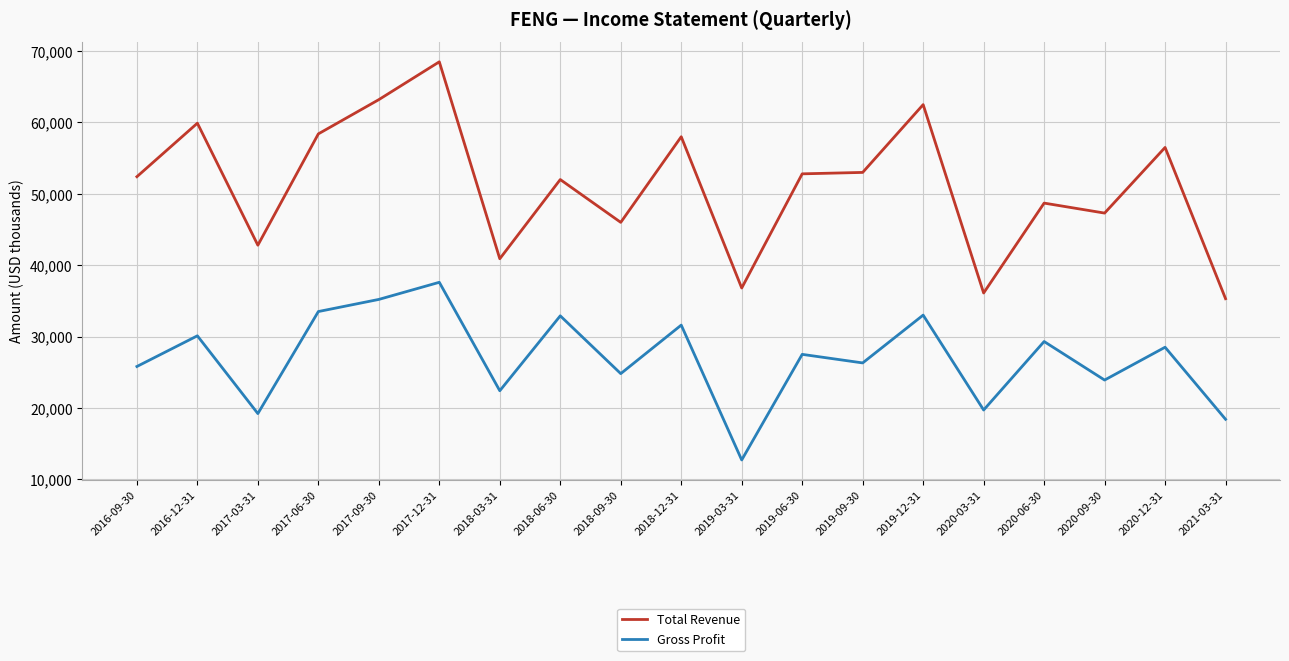

The value of Total Revenue at 2018-12-31 is 21329. True or false?

False